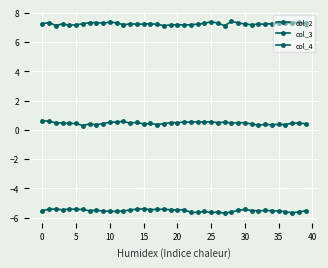

List the series in order of their overall mean, lowest first.

col_3, col_2, col_4